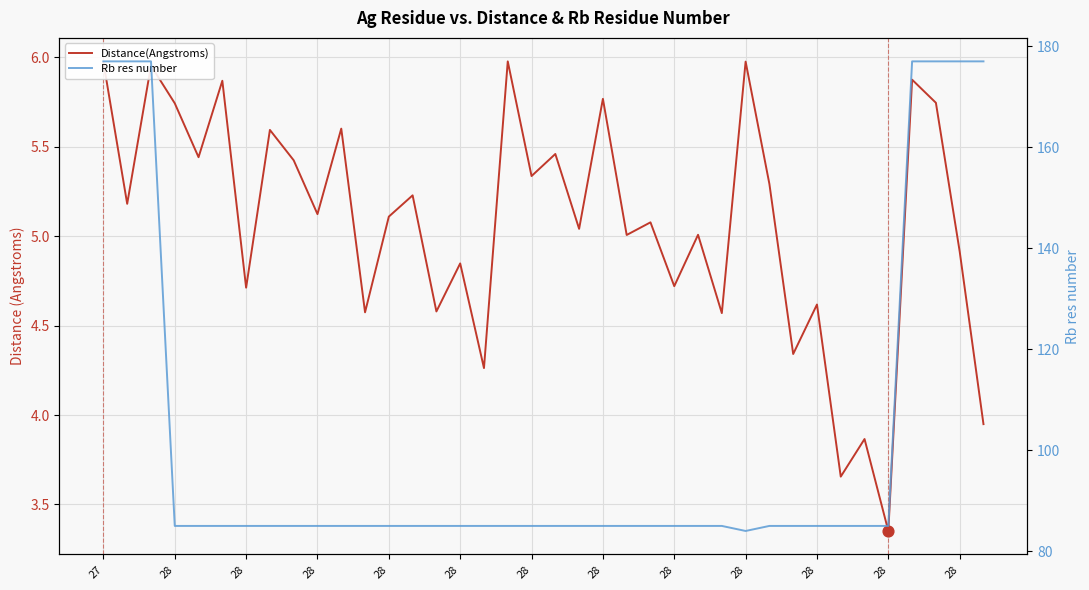

At how many categories does at least one series exceed 15?

38